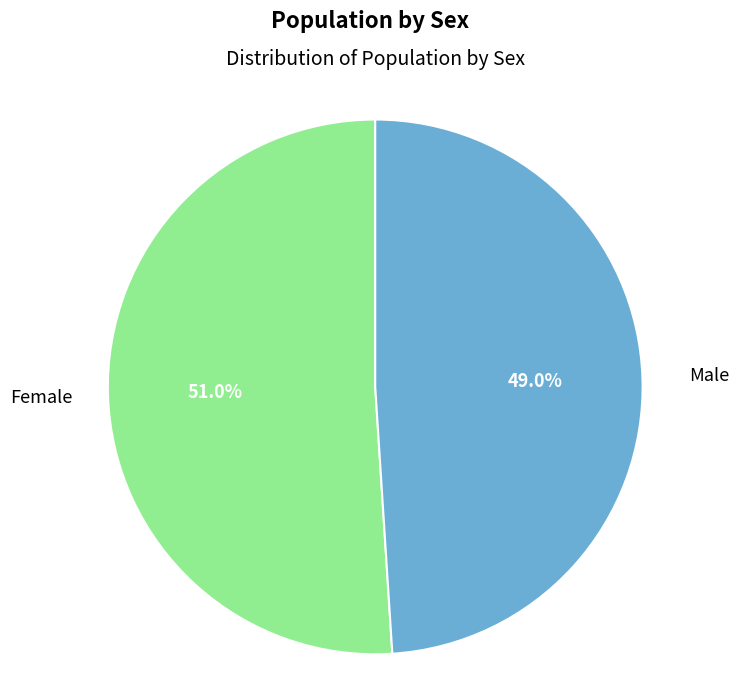

Is there any slice that represents more than half of the pie?

Yes